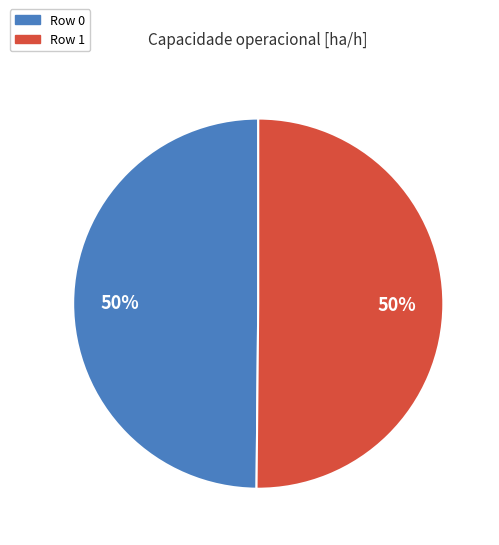

The Row 1 slice represents 43% of the pie. True or false?

False